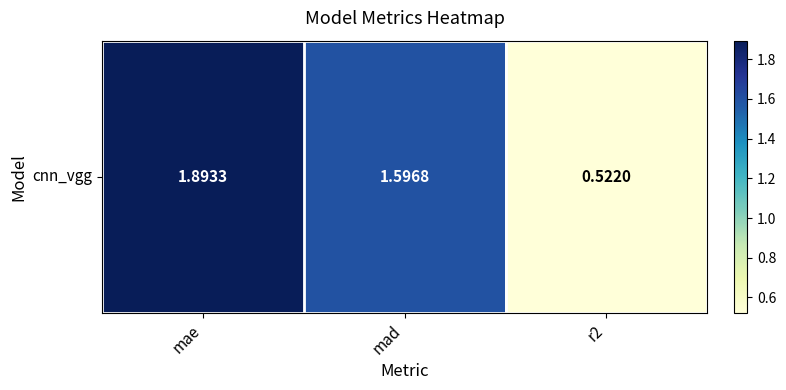

Which category has the highest value across all series?

mae